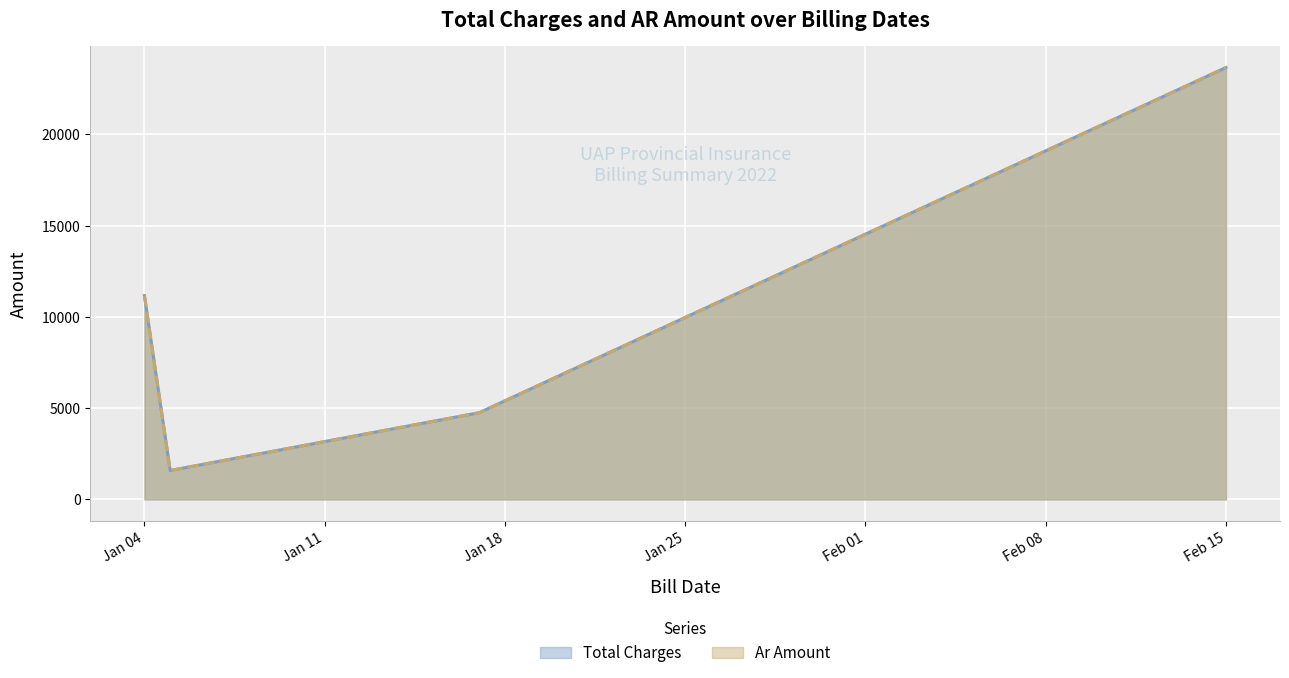

What are all the series names shown in the legend?

Total Charges, Ar Amount